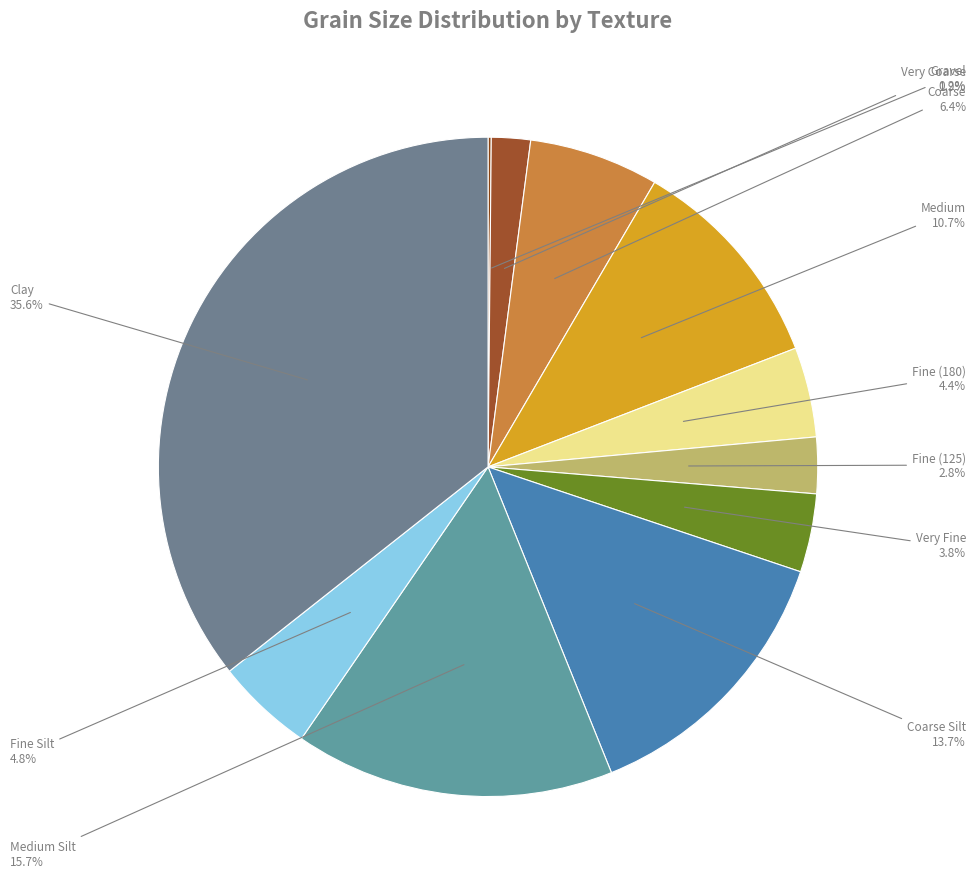

Does Medium represent more than half of the total?

No